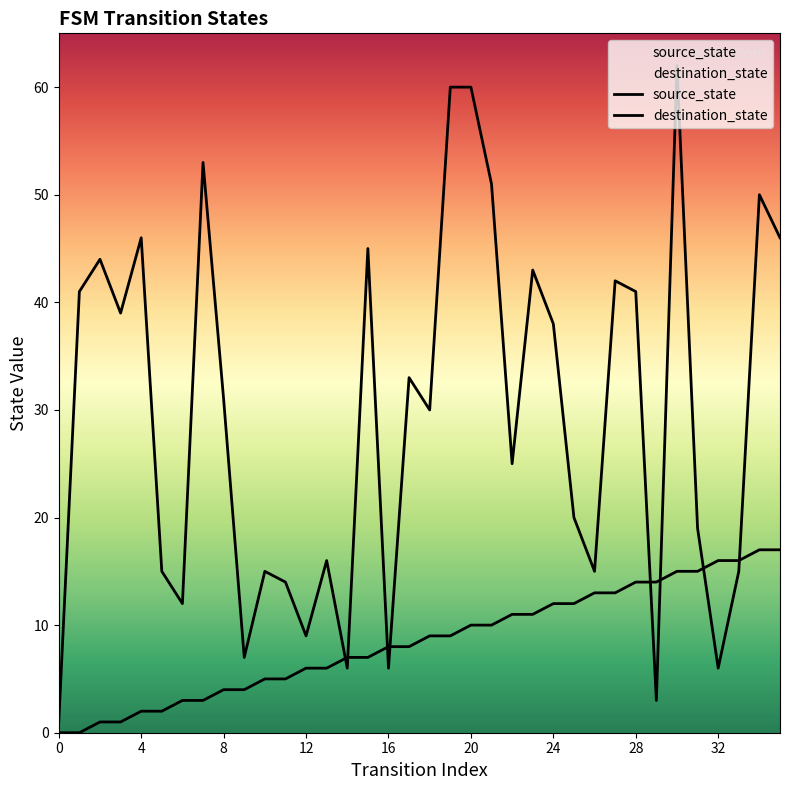

Which series has the largest Y range (max minus min)?

destination_state